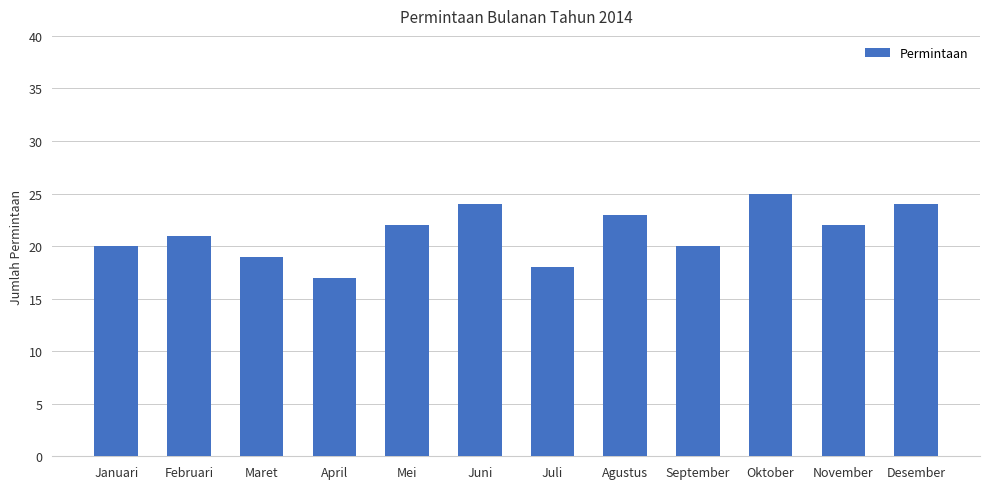

What is the change in value from Mei to Juli?

-4